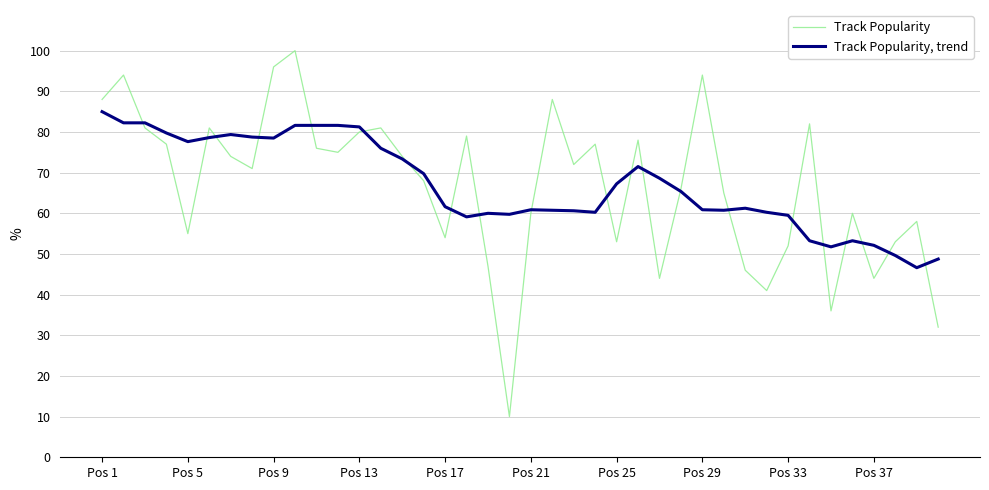

Which series has the largest range (max minus min)?

Track Popularity